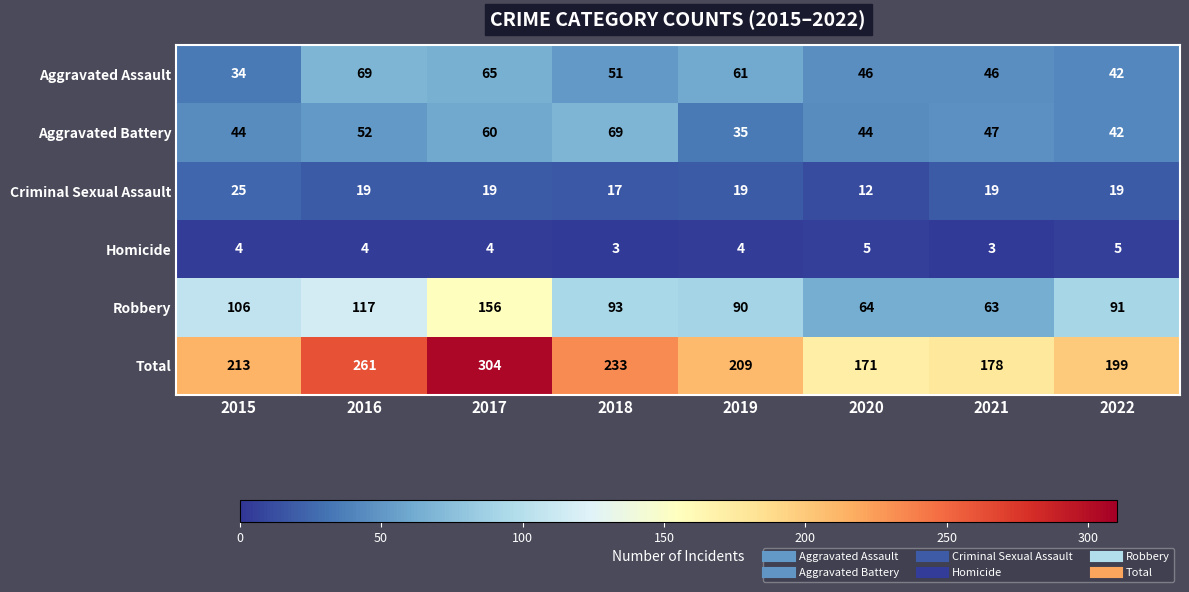

At how many categories does at least one series exceed 80?

8